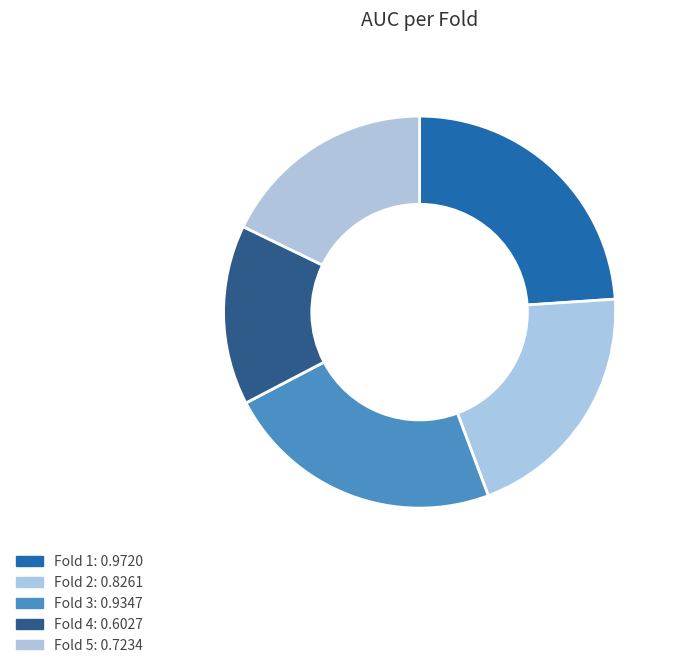

Which slice is the largest?

Fold 1